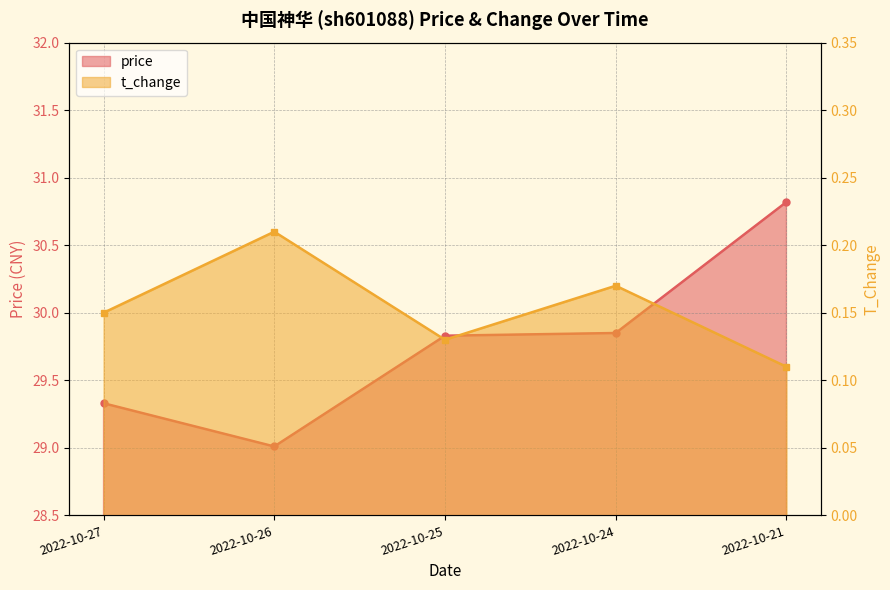

In t_change, how many points are lower than both neighbors (excluding endpoints)?

1